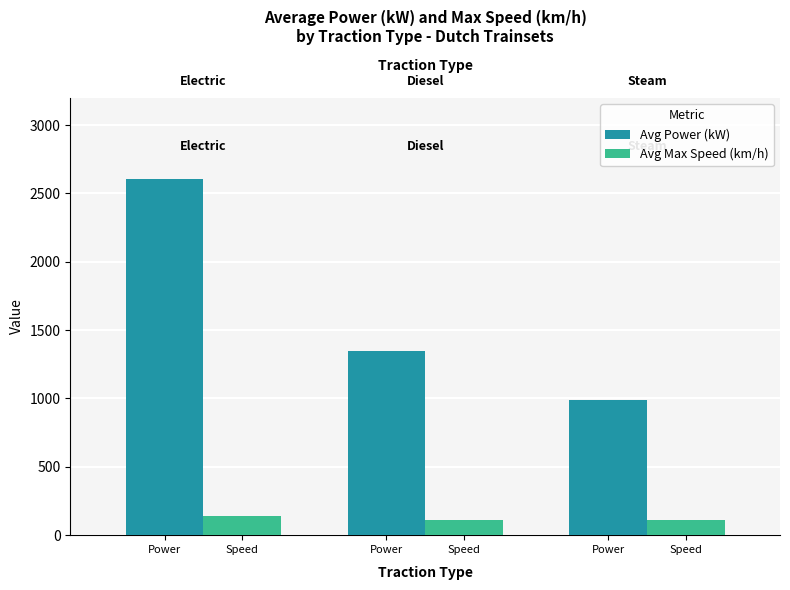

Which series changed the most between Speed and Power?

Avg Power (kW)